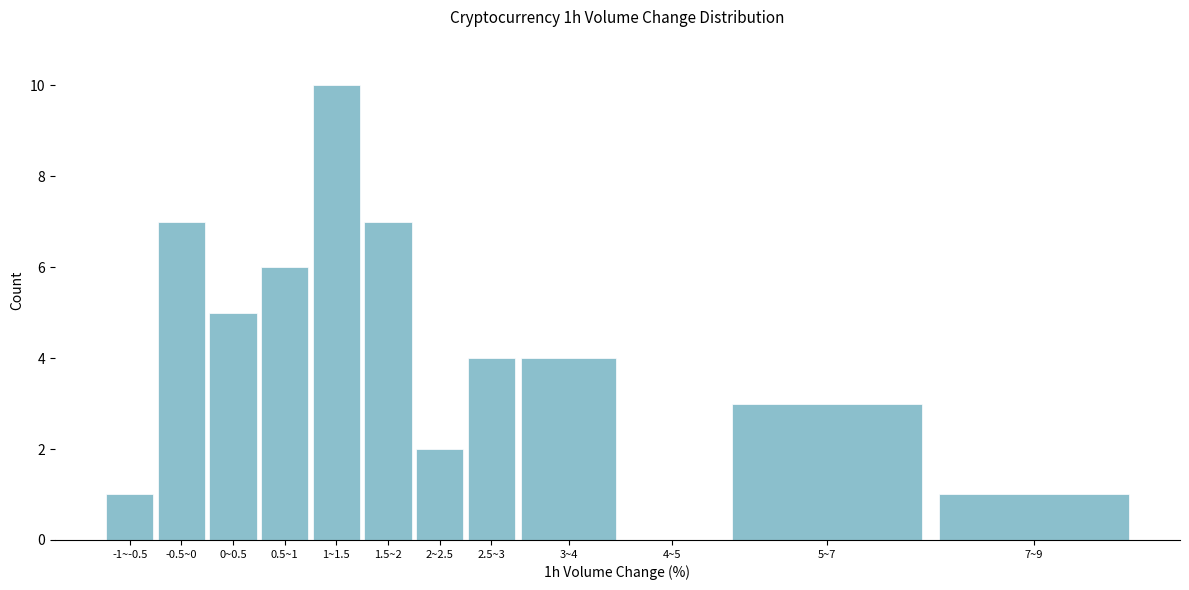

Reading right to left, extract all data points from this chart.

7~9=1	5~7=3	4~5=0	3~4=4	2.5~3=4	2~2.5=2	1.5~2=7	1~1.5=10	0.5~1=6	0~0.5=5	-0.5~0=7	-1~-0.5=1